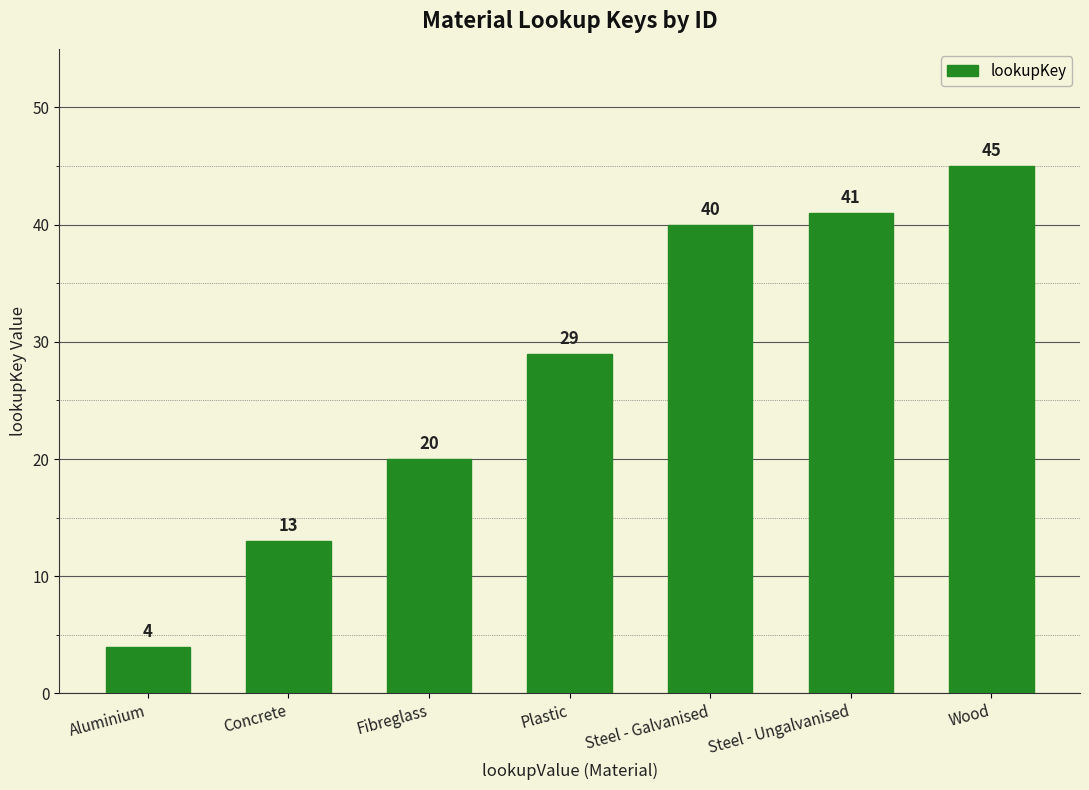

What is the difference between the maximum and minimum values?

41